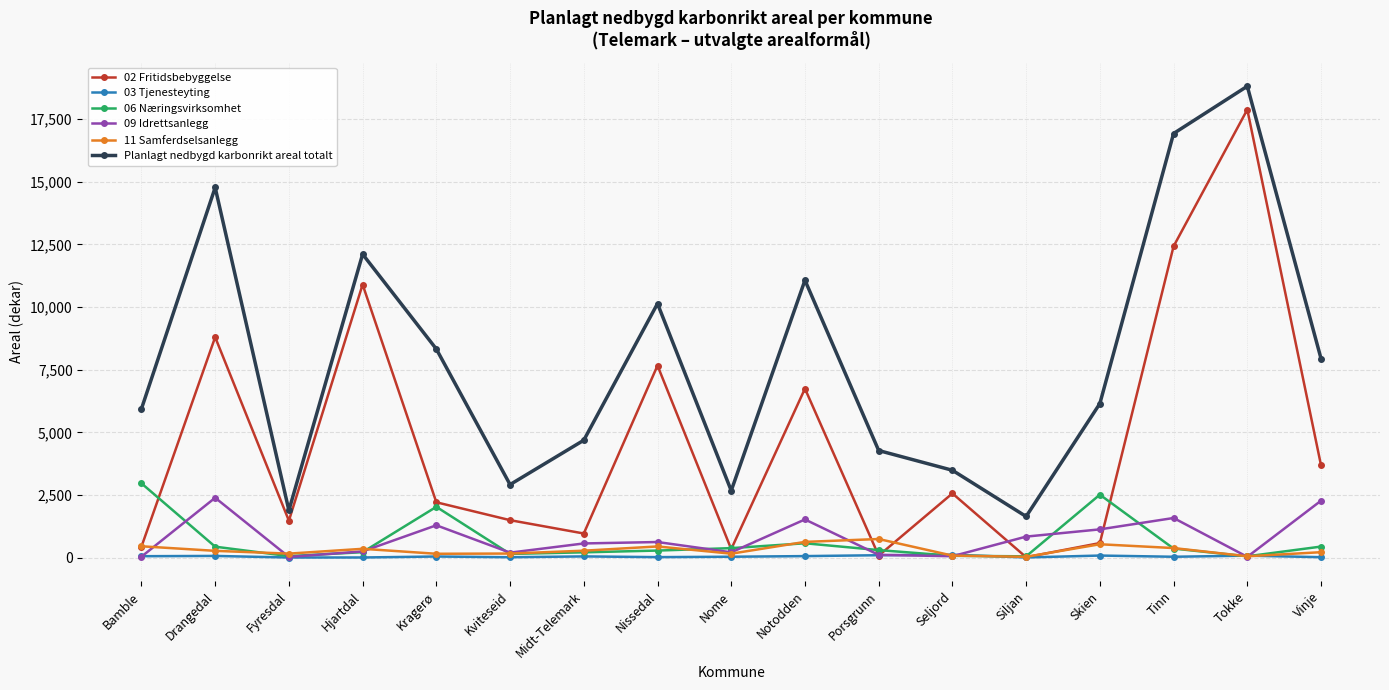

Which series changed the most between Bamble and Kragerø?

Planlagt nedbygd karbonrikt areal totalt